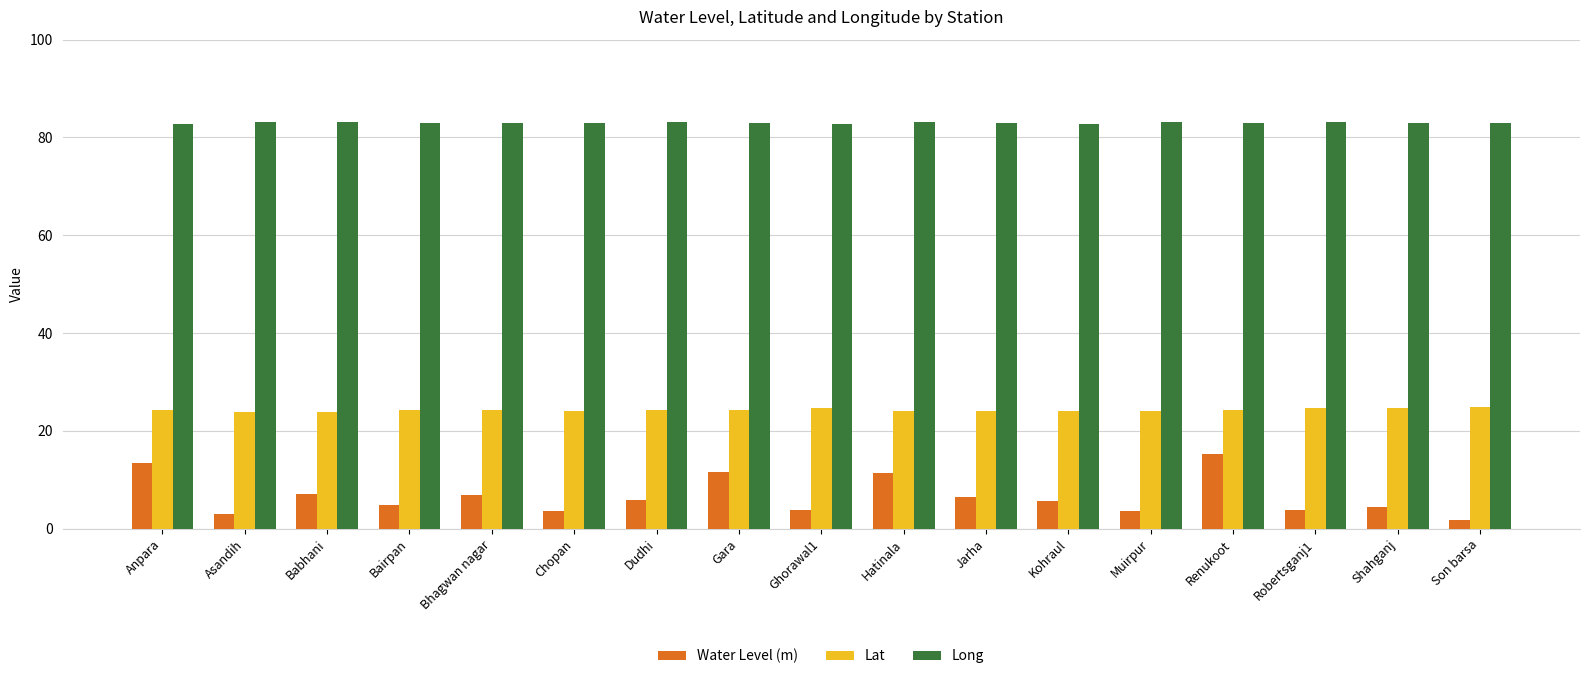

What is the spread (max minus min) of values at Asandih?

80.1